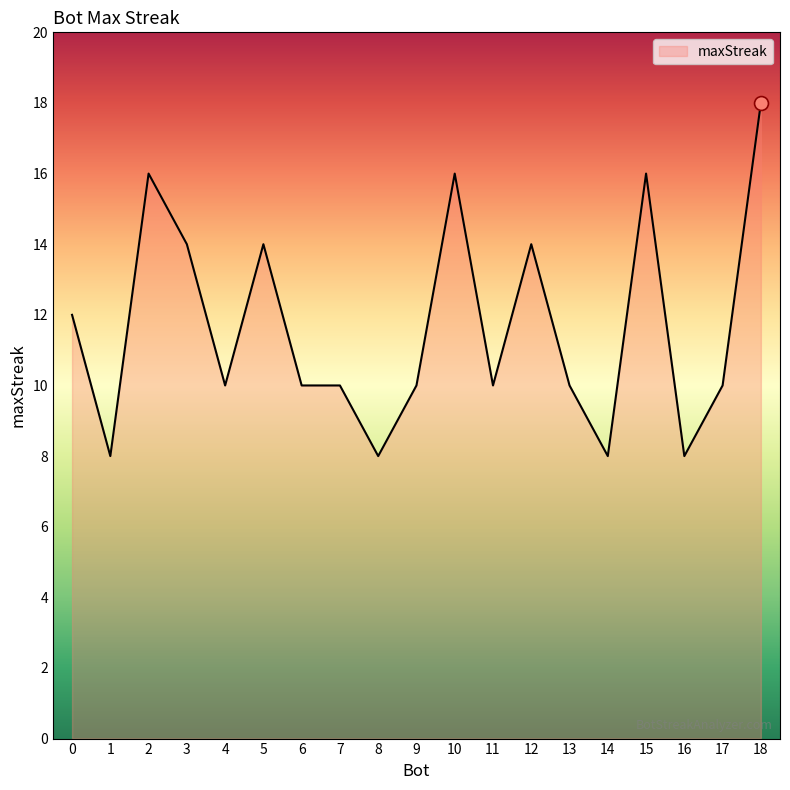

What is the difference between the values at 5 and 4?

4